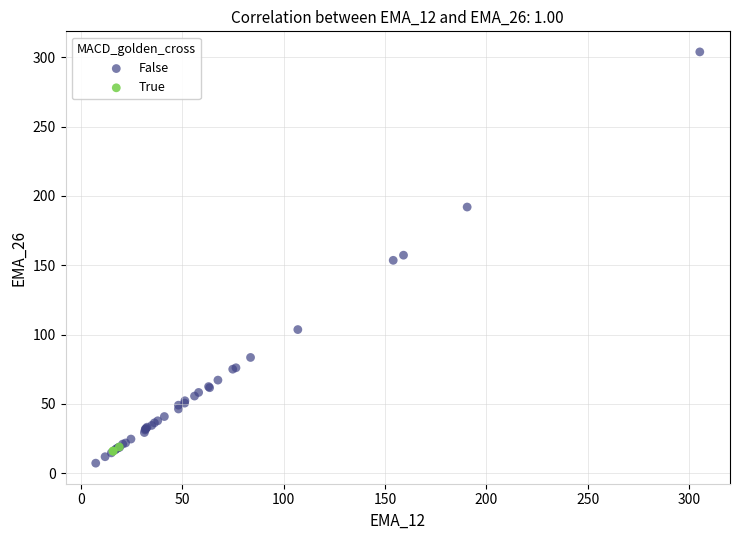

Which series has the largest Y range (max minus min)?

False